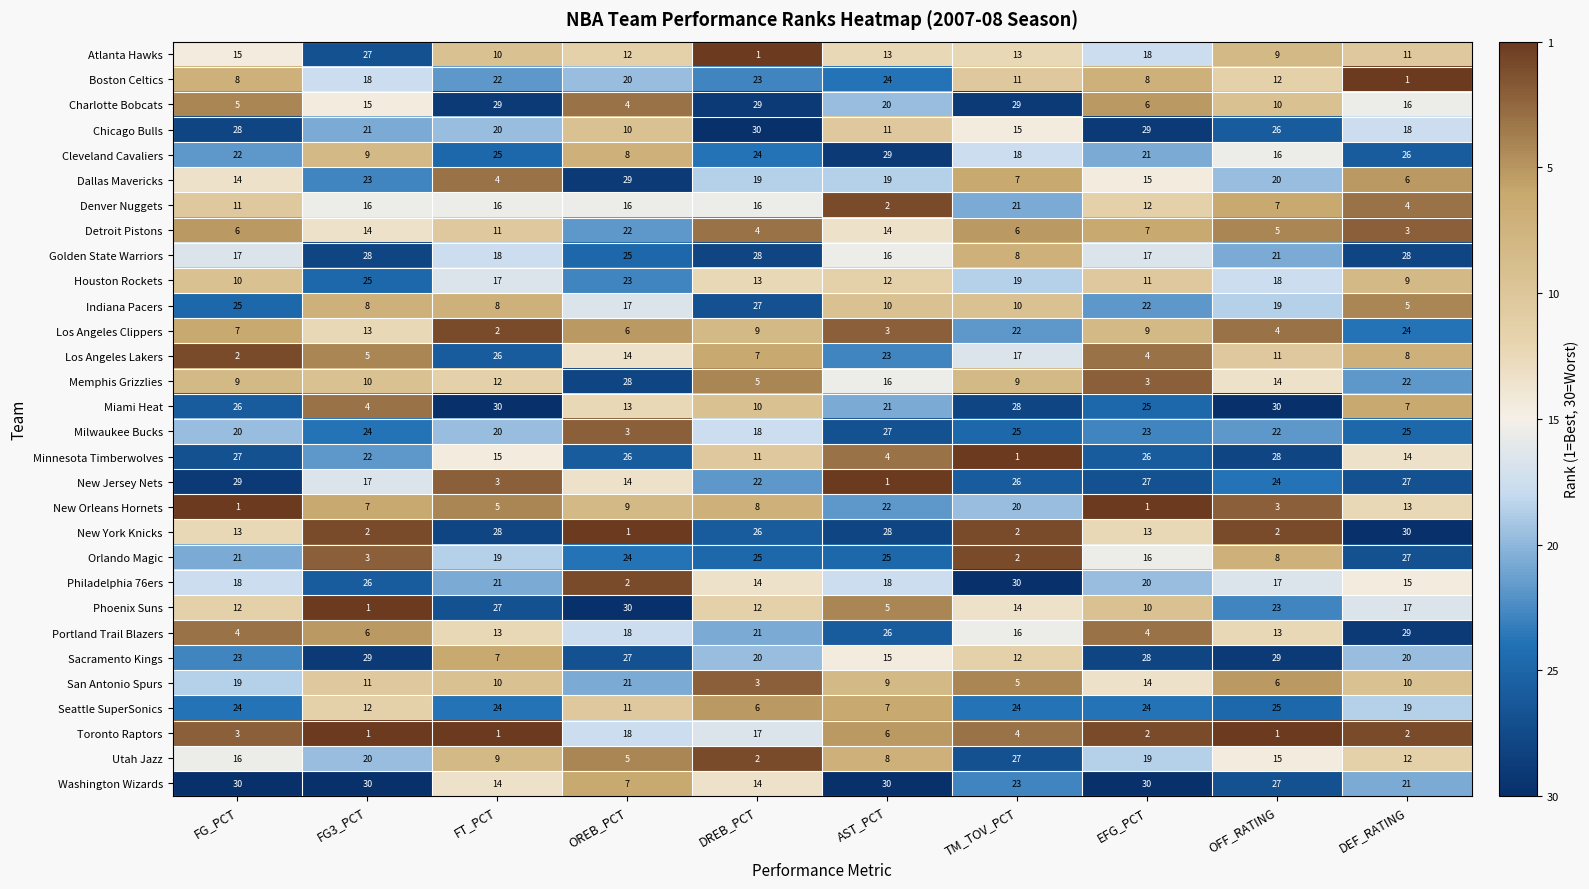

Where is Detroit Pistons nearest to the value 12?

FT_PCT